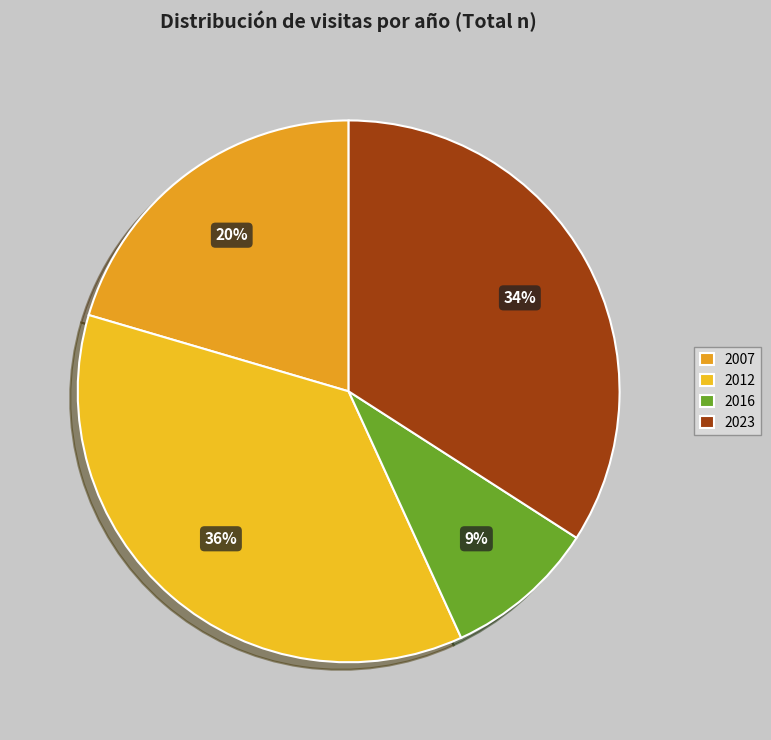

Is there any slice that represents more than half of the pie?

No